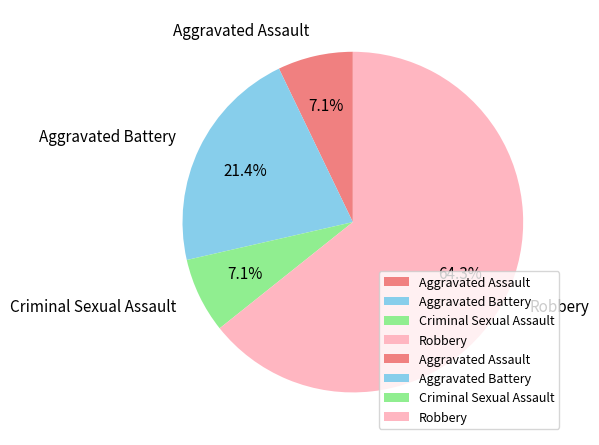

To the nearest percent, what percentage of the pie is Aggravated Assault?

7%